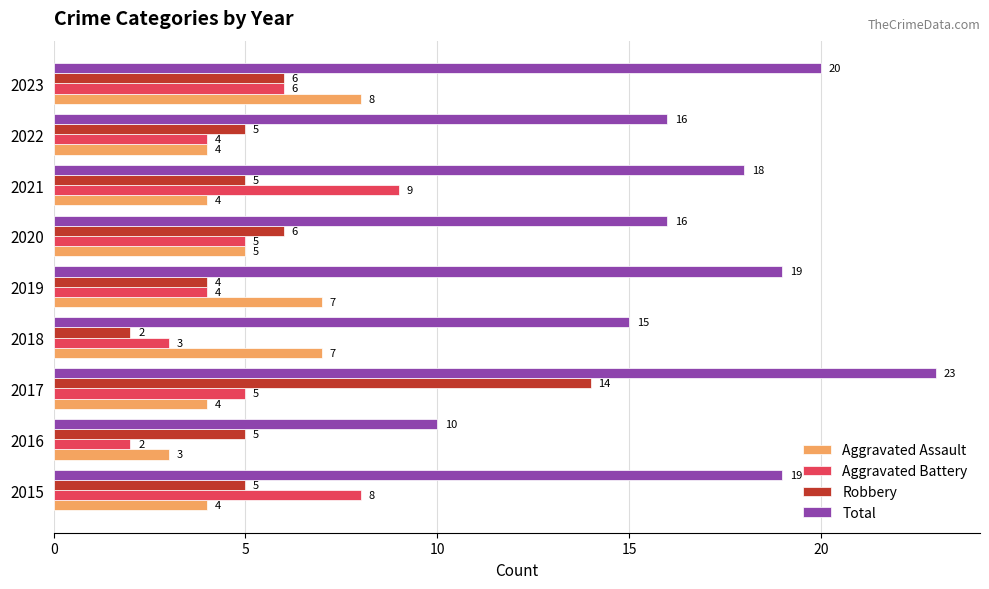

The Aggravated Assault series shows 5 at 2023. True or false?

False